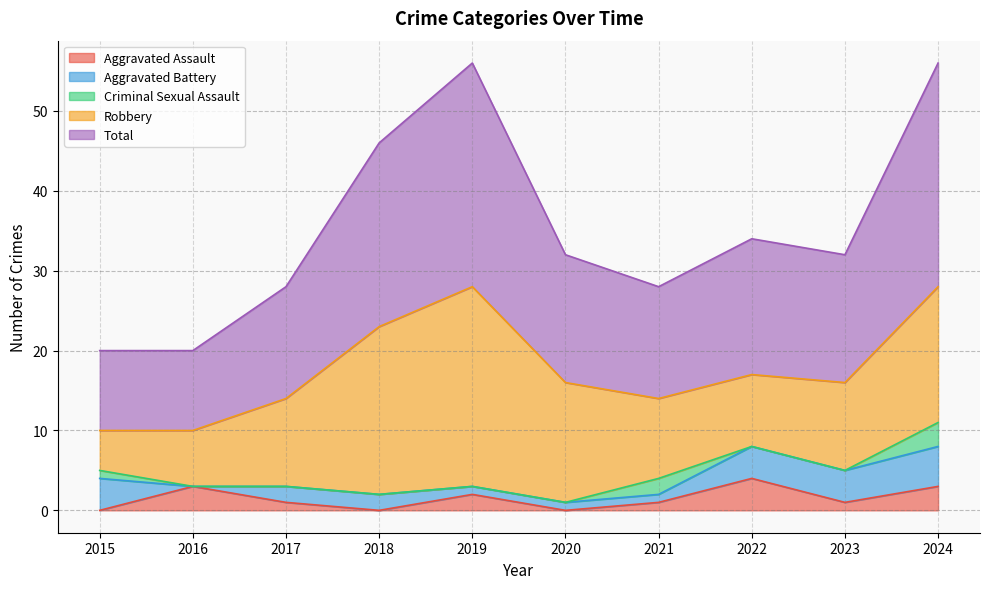

Reading right to left, what are all the values shown in this chart?

Aggravated Assault: 2024=3	2023=1	2022=4	2021=1	2020=0	2019=2	2018=0	2017=1	2016=3	2015=0
Aggravated Battery: 2024=5	2023=4	2022=4	2021=1	2020=1	2019=1	2018=2	2017=2	2016=0	2015=4
Criminal Sexual Assault: 2024=3	2023=0	2022=0	2021=2	2020=0	2019=0	2018=0	2017=0	2016=0	2015=1
Robbery: 2024=17	2023=11	2022=9	2021=10	2020=15	2019=25	2018=21	2017=11	2016=7	2015=5
Total: 2024=28	2023=16	2022=17	2021=14	2020=16	2019=28	2018=23	2017=14	2016=10	2015=10